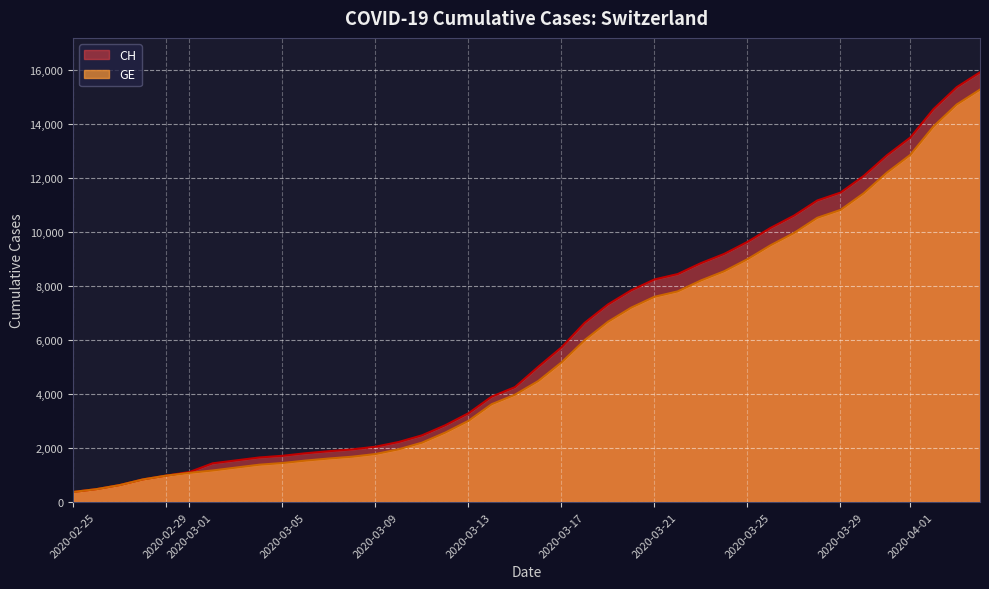

What is the average value of the GE series?

5641